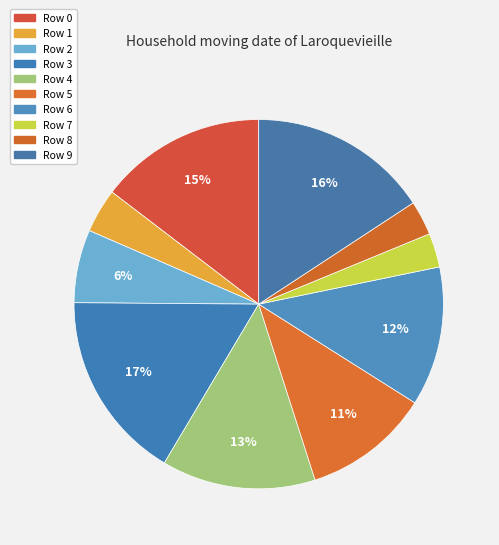

Count the number of slices in the pie.

10